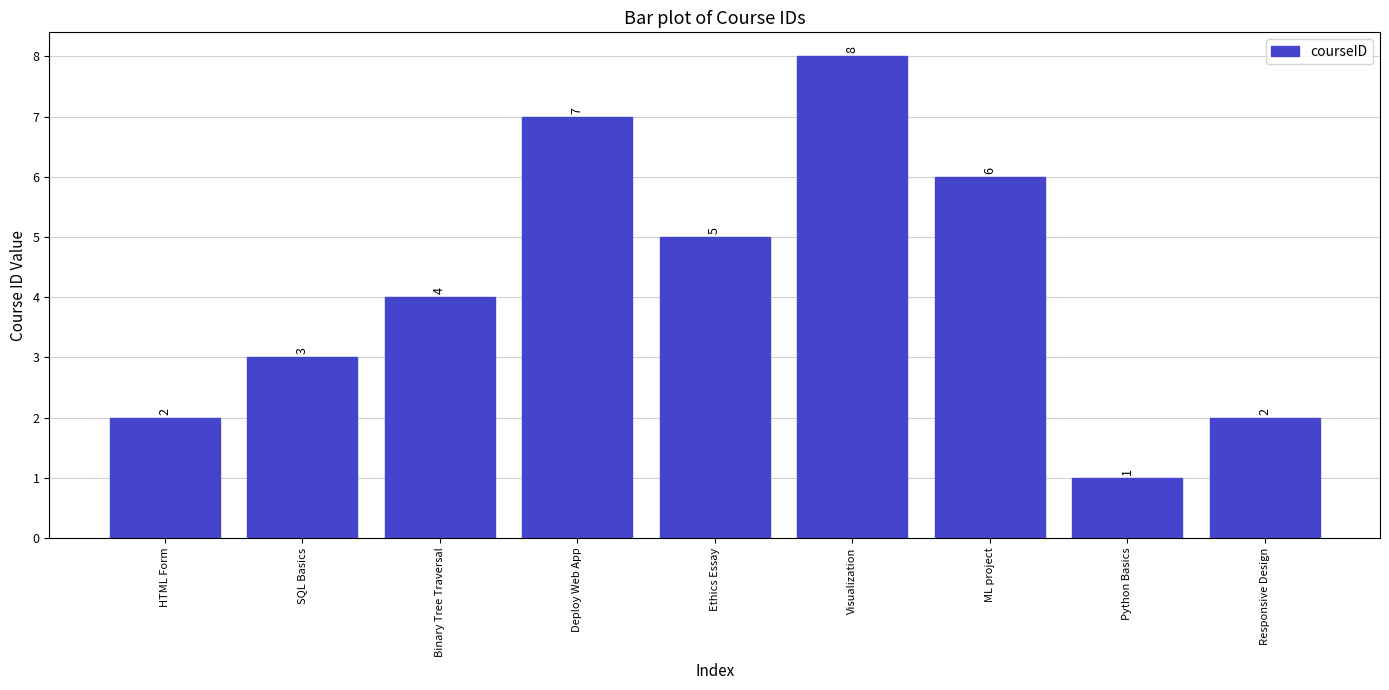

What is the value of the 8th bar from the left?

1